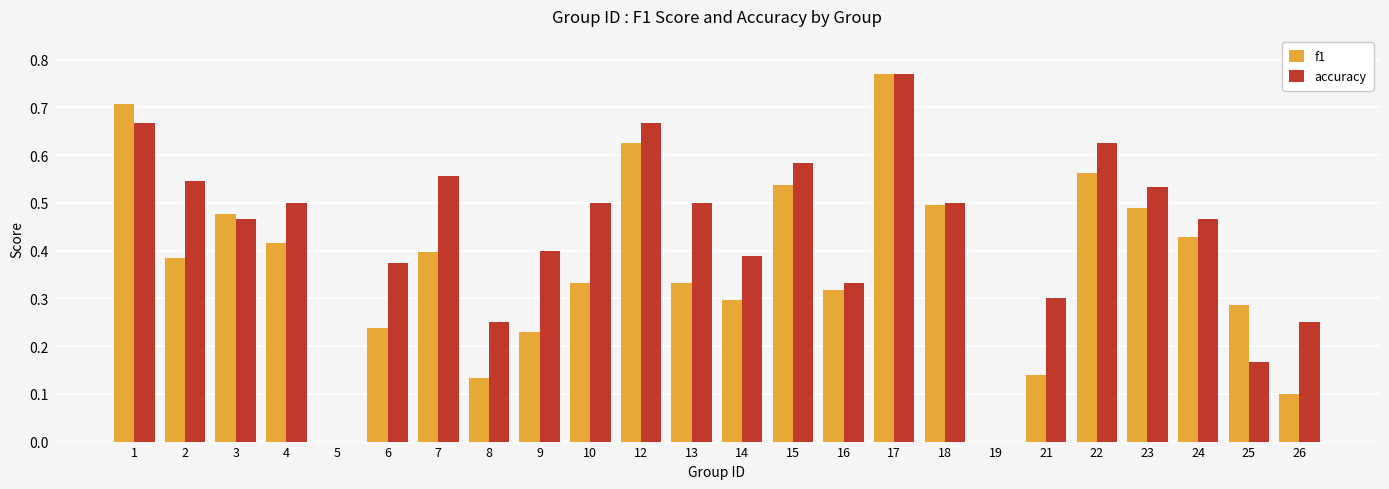

Which series changed the most between 4 and 16?

accuracy